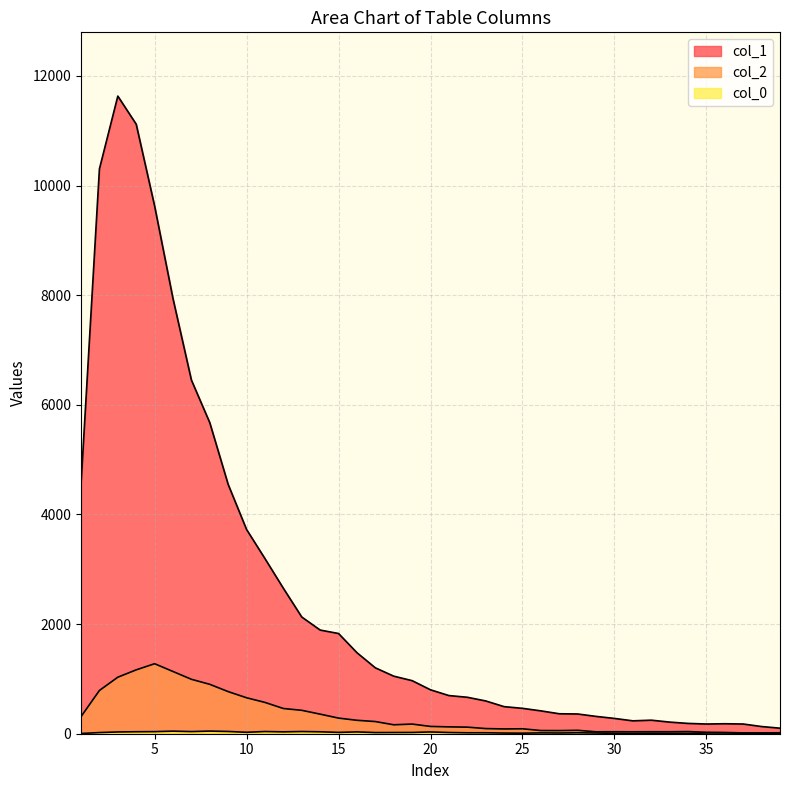

True or false: col_2 and col_0_vals cross at least once.

False